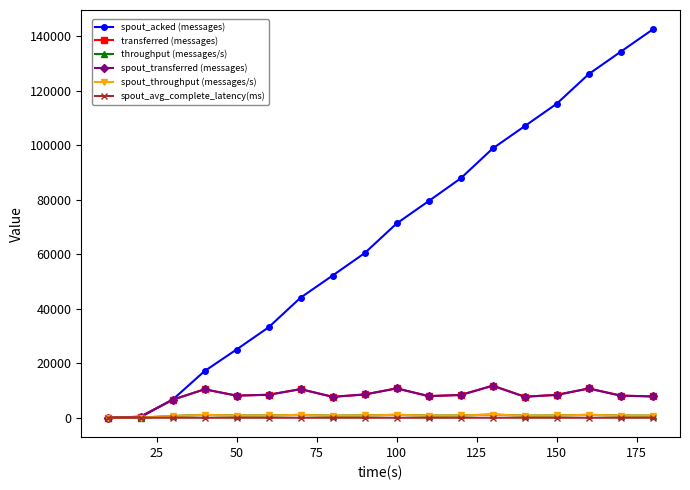

Does the chart have visible grid lines?

No